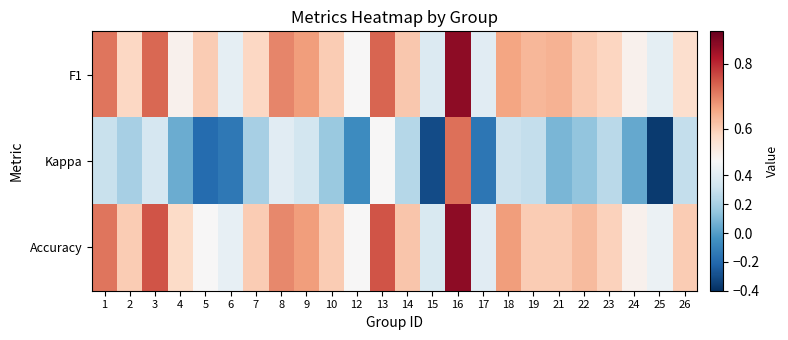

Reading left to right, extract all data points from this chart.

F1: 1=0.7	2=0.6	3=0.7	4=0.5	5=0.6	6=0.4	7=0.6	8=0.7	9=0.7	10=0.6	12=0.5	13=0.7	14=0.6	15=0.4	16=0.9	17=0.4	18=0.7	19=0.6	21=0.6	22=0.6	23=0.6	24=0.5	25=0.4	26=0.6
Kappa: 1=0.3	2=0.2	3=0.3	4=0.1	5=-0.2	6=-0.1	7=0.2	8=0.4	9=0.3	10=0.2	12=-0.1	13=0.5	14=0.2	15=-0.3	16=0.7	17=-0.2	18=0.3	19=0.3	21=0.1	22=0.1	23=0.3	24=0.0	25=-0.4	26=0.3
Accuracy: 1=0.7	2=0.6	3=0.8	4=0.6	5=0.5	6=0.4	7=0.6	8=0.7	9=0.7	10=0.6	12=0.5	13=0.8	14=0.6	15=0.4	16=0.9	17=0.4	18=0.7	19=0.6	21=0.6	22=0.6	23=0.6	24=0.5	25=0.4	26=0.6